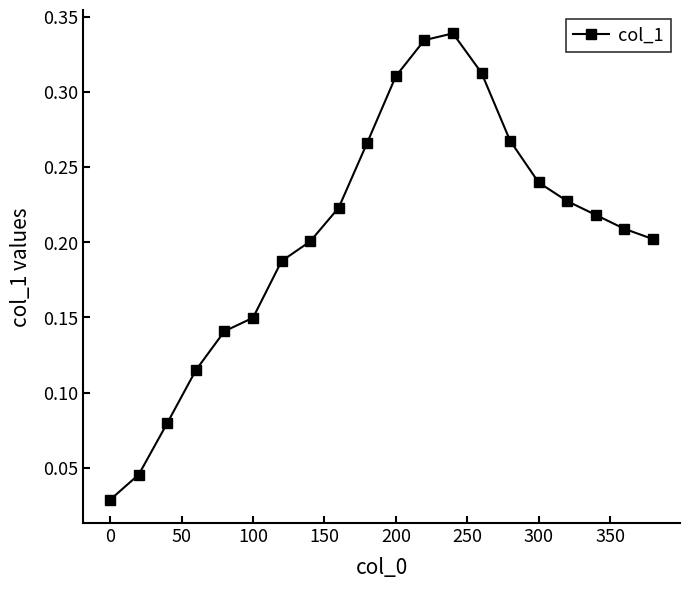

What is the sum of all values?

4.1